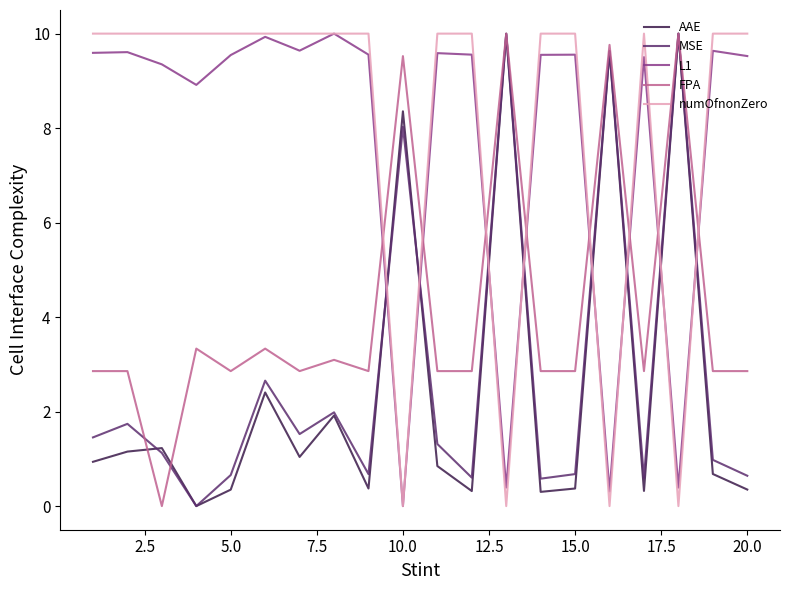

What is the maximum value shown in the chart?

10.0